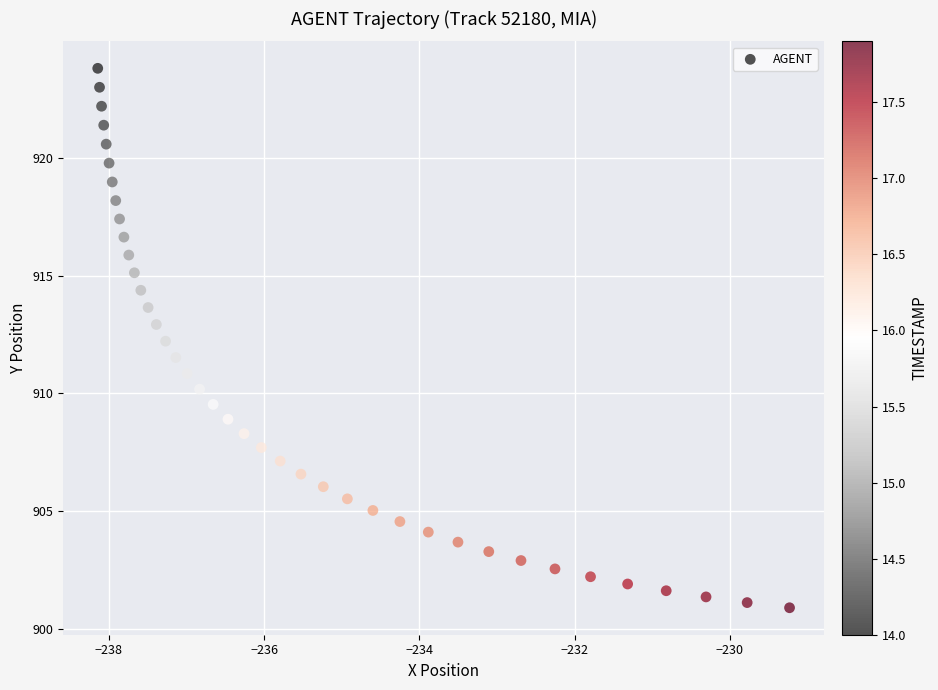

What is the range of X values (max minus min)?

8.9